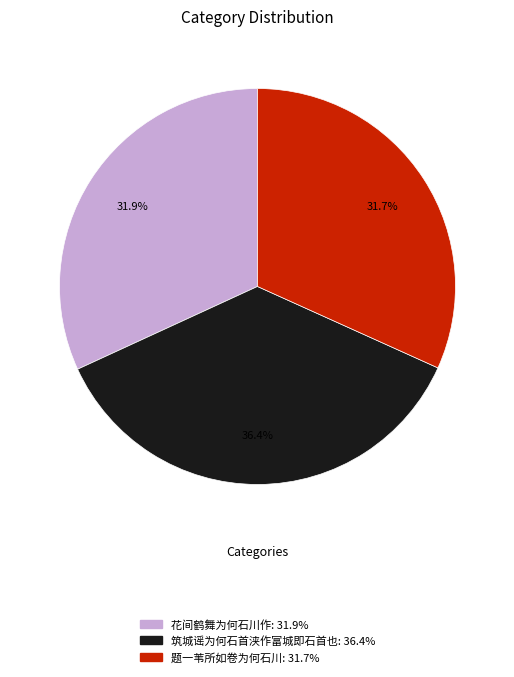

Does any single category account for the majority?

No